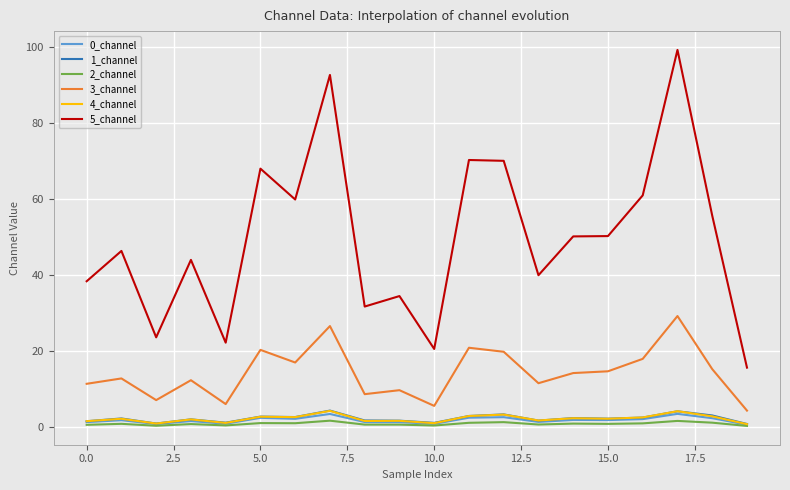

What are all the series names shown in the legend?

0_channel, 1_channel, 2_channel, 3_channel, 4_channel, 5_channel